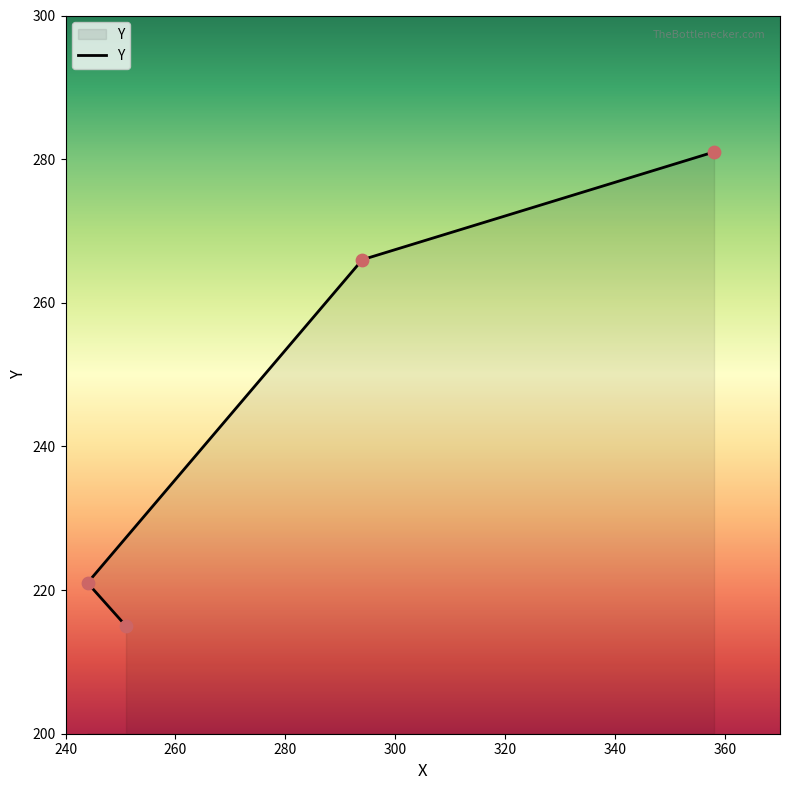

What is the ratio of the value at 244 to the value at 294?

0.8